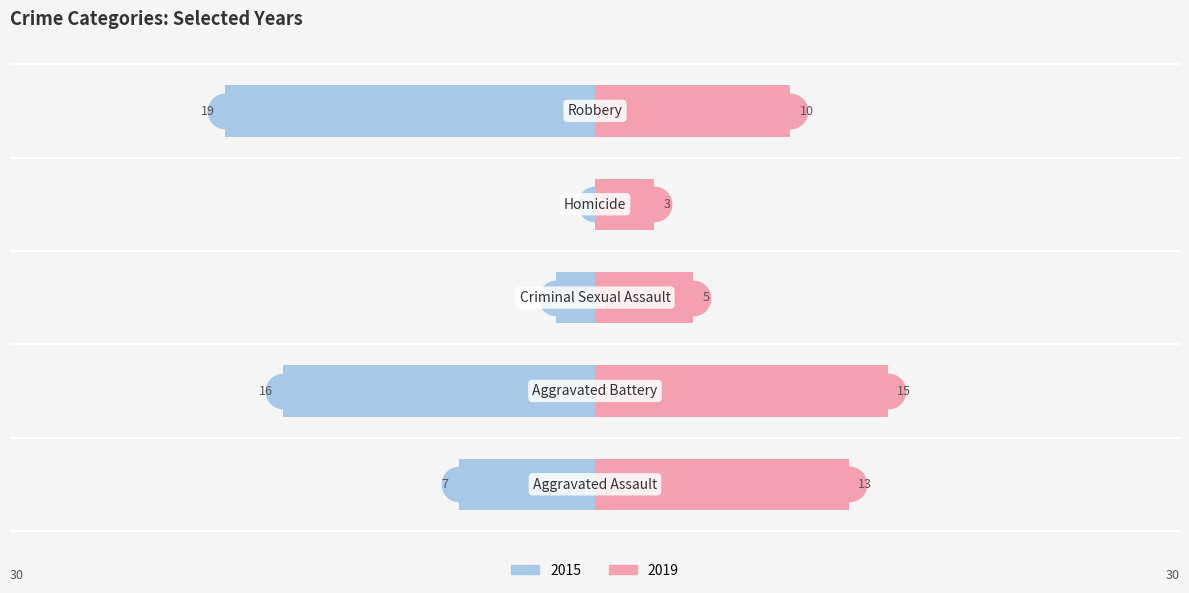

How many data points in 2015 are above -7?

2